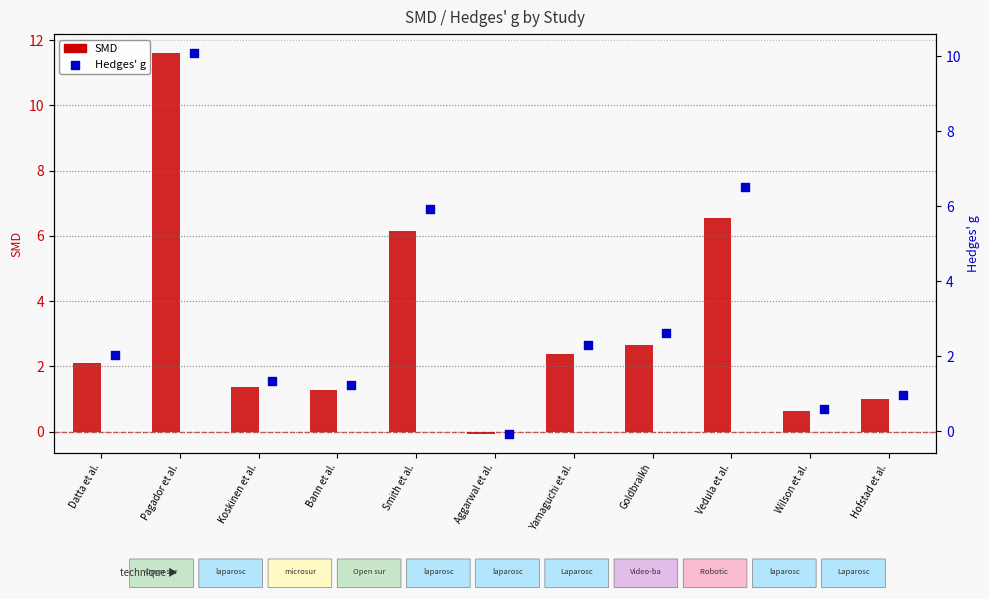

Which series reaches the maximum Y coordinate?

SMD